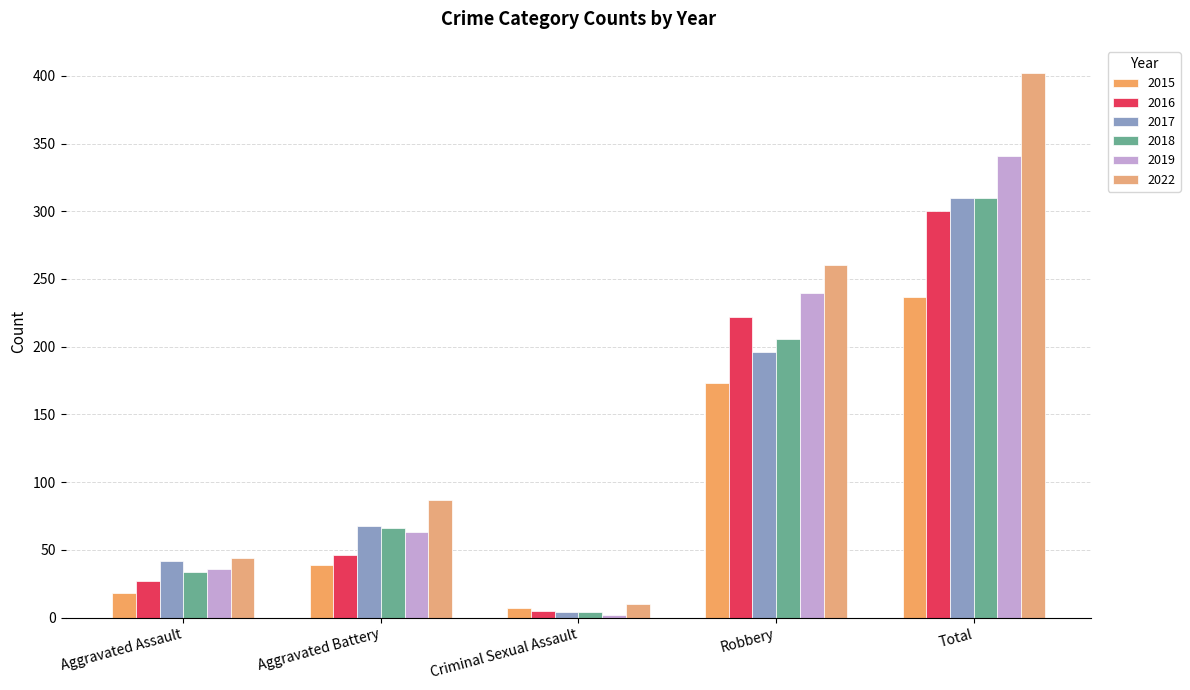

Rank the series at Aggravated Battery from highest to lowest value.

2022, 2017, 2018, 2019, 2016, 2015